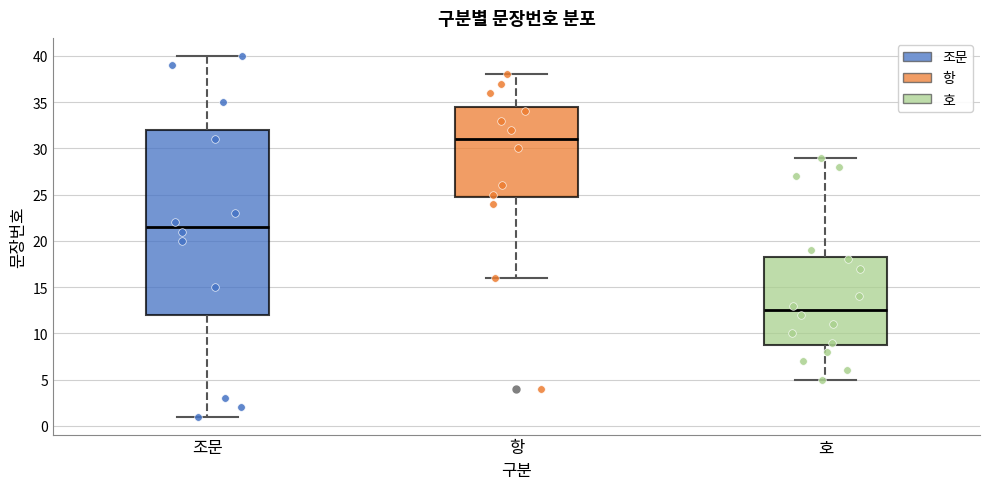

Reading left to right, transcribe this box plot: for each box, give where its median line is, the range the box spans, and where its two whiskers end, as read against the y-axis. The values are not printed on the chart, so give them approximately, as read against the axis.

조문: median 21.5, box 12.0 to 32.0, whiskers 1.0 to 40.0
항: median 31.0, box 25.0 to 34.5, whiskers 16.0 to 38.0
호: median 12.5, box 9.0 to 18.5, whiskers 5.0 to 29.0